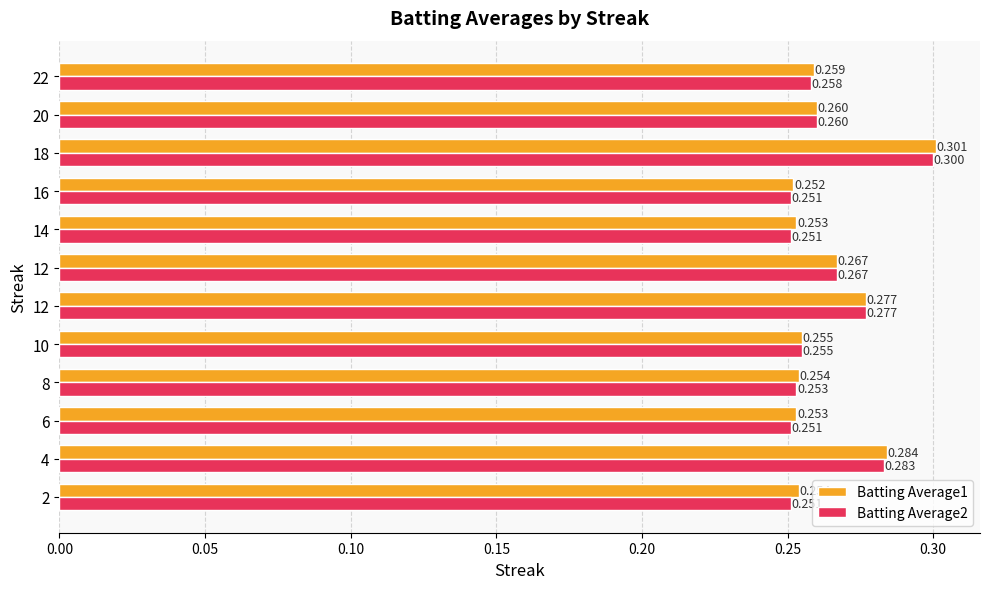

At which category does the chart reach its peak across all series?

18